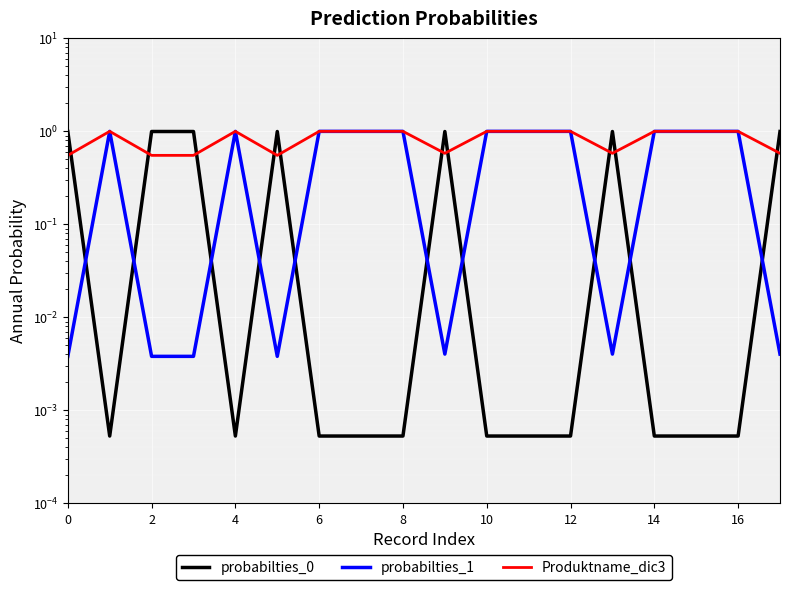

True or false: probabilties_1 and Produktname_dic3 cross at least once.

False